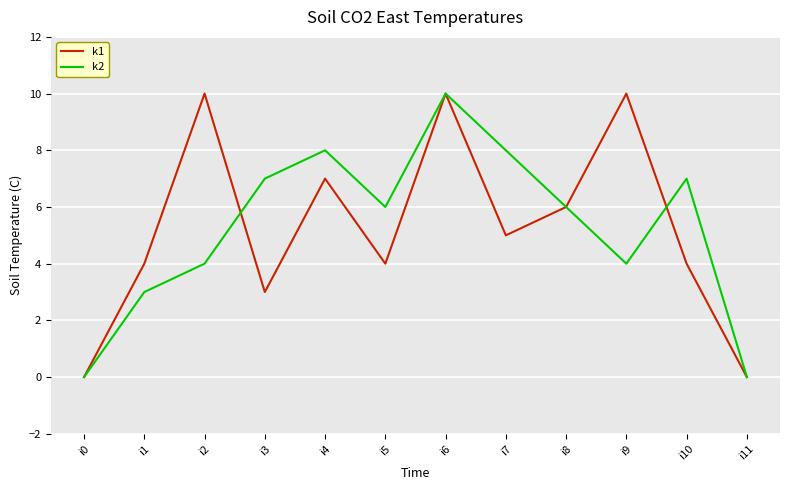

What is the maximum value for k2?

10